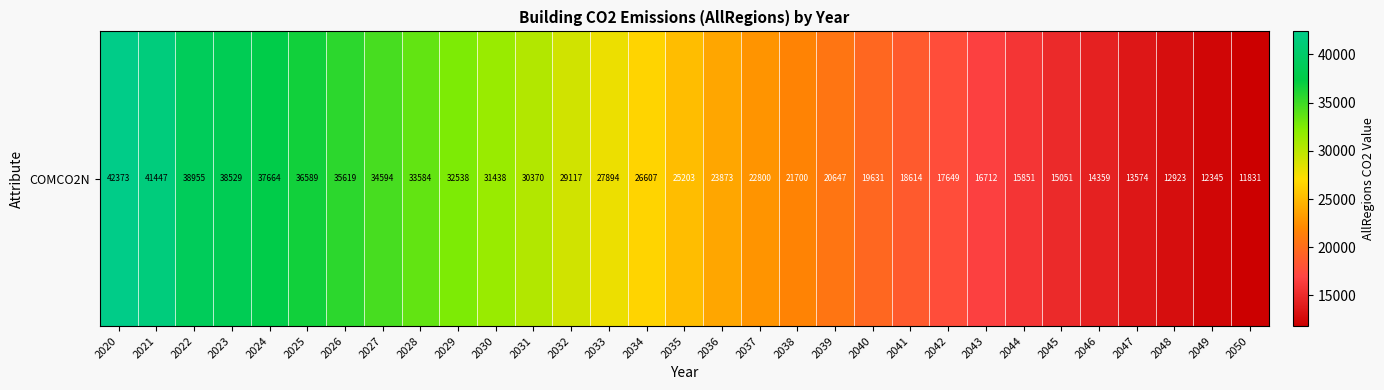

What is the change in value from 2030 to 2048?

-18514.4